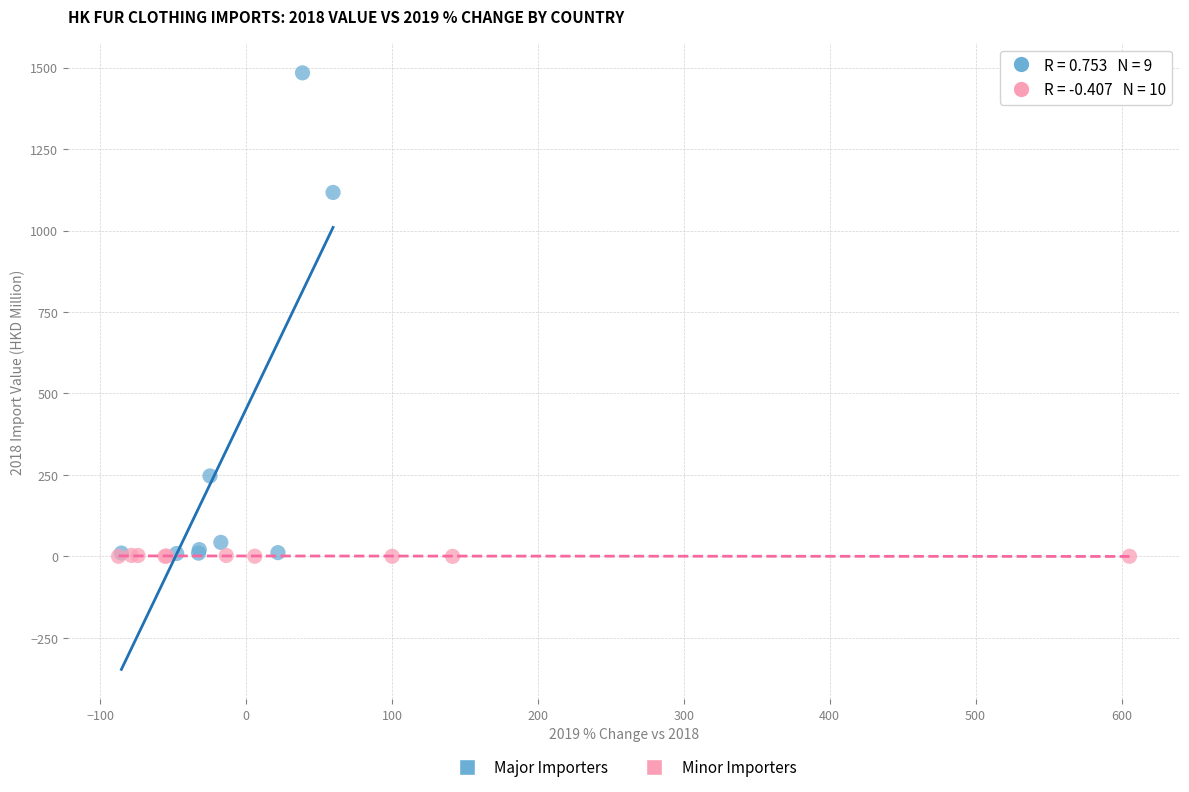

Which series contains the highest Y value?

Major Importers